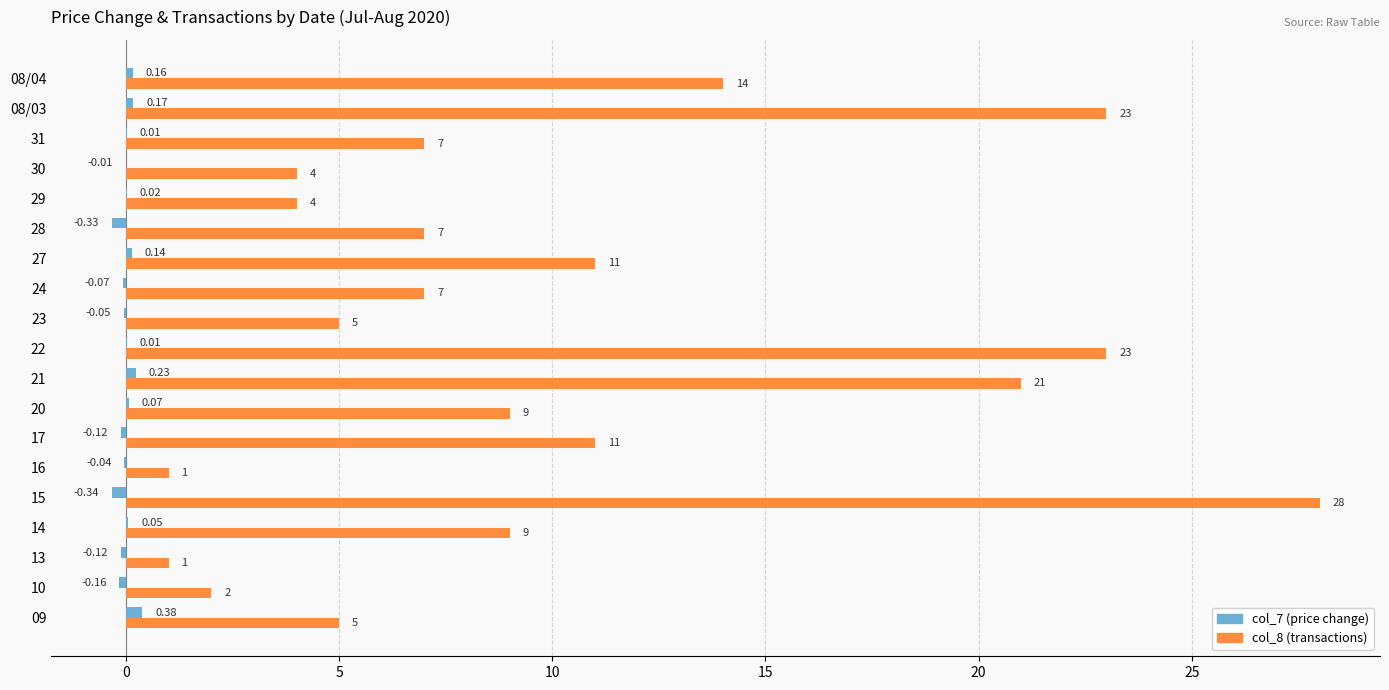

At which category is the sum across all series the highest?

15